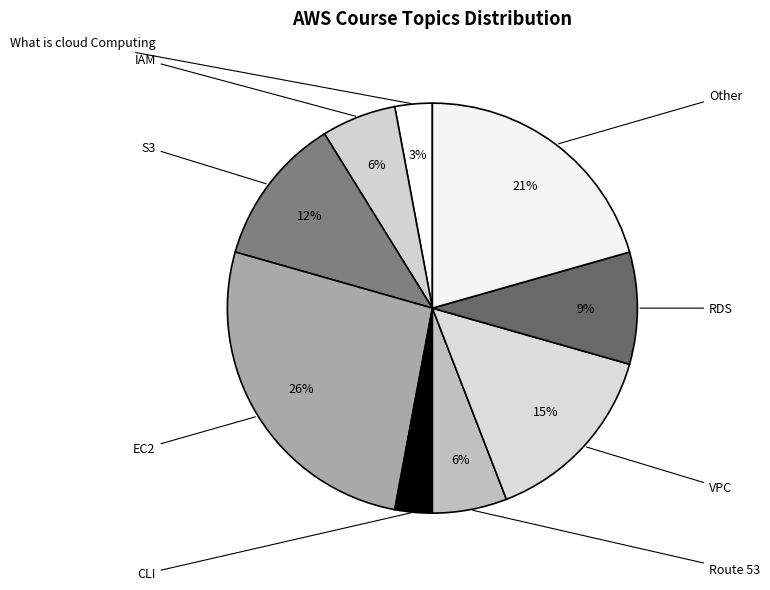

Count the number of slices in the pie.

9